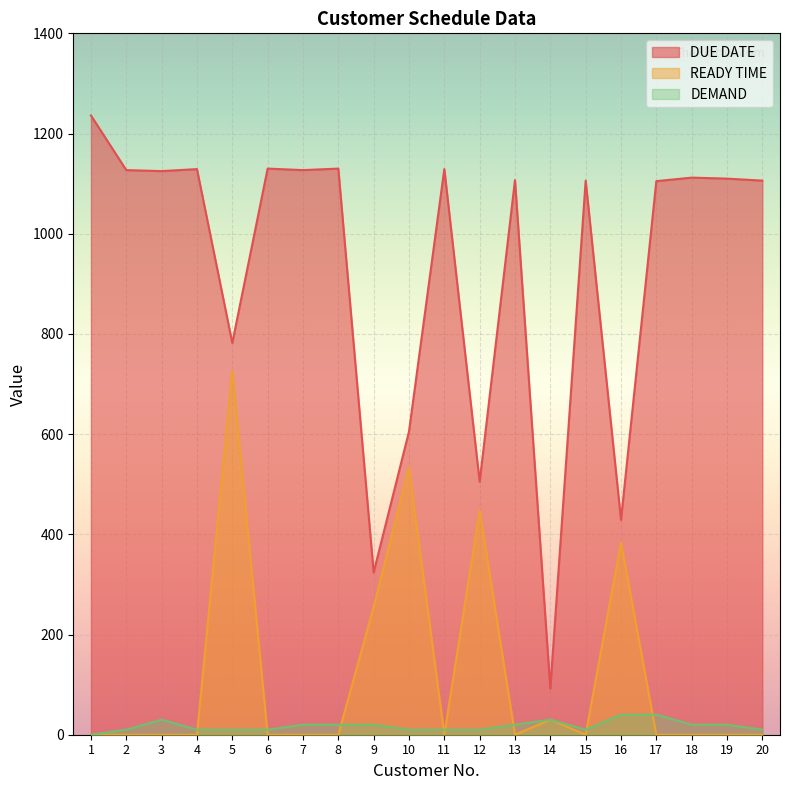

List the labels in order of DEMAND value, largest first.

16, 17, 3, 14, 7, 8, 9, 13, 18, 19, 2, 4, 5, 6, 10, 11, 12, 15, 20, 1